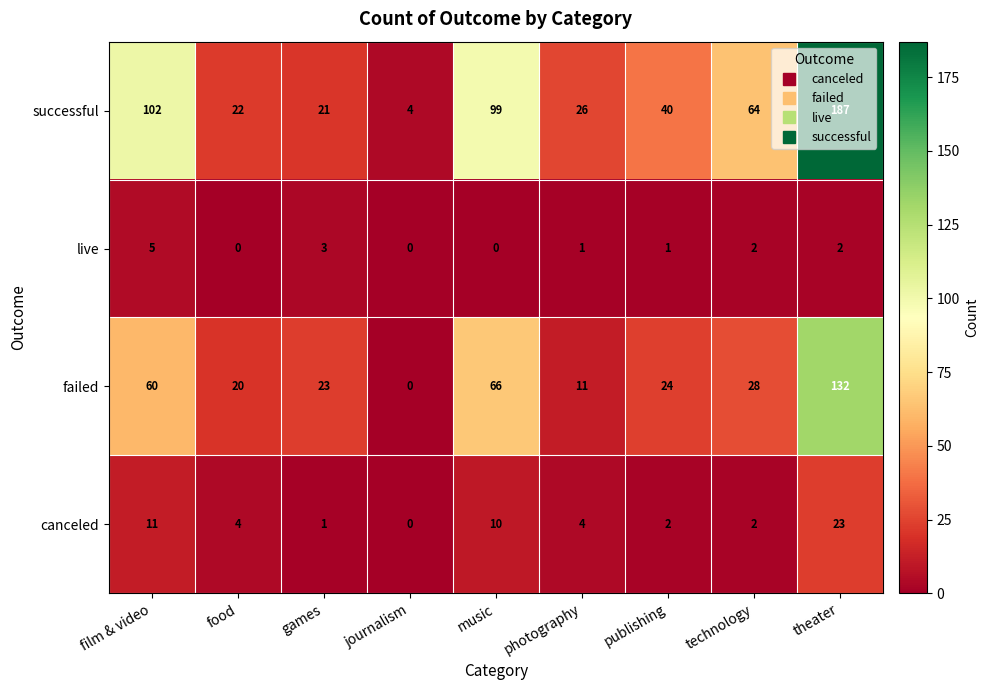

What is the difference between the live values at games and music?

3